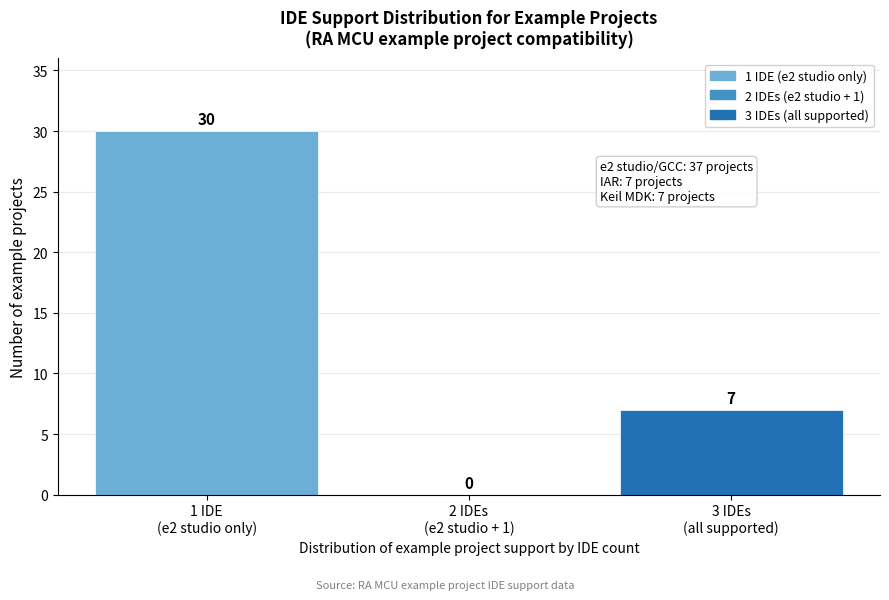

What is the sum of all values?

37